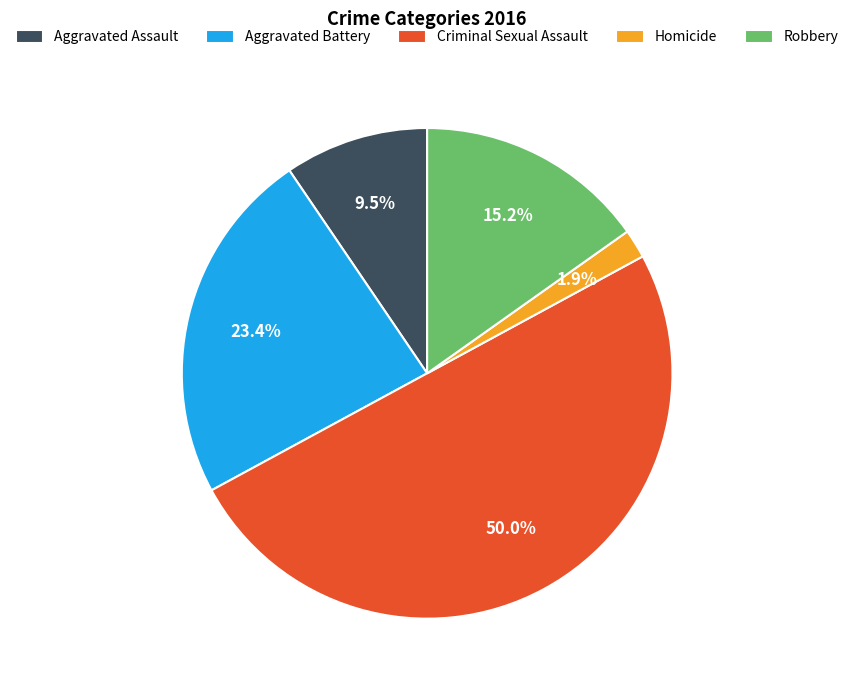

True or false: Criminal Sexual Assault accounts for 50% of the total.

True